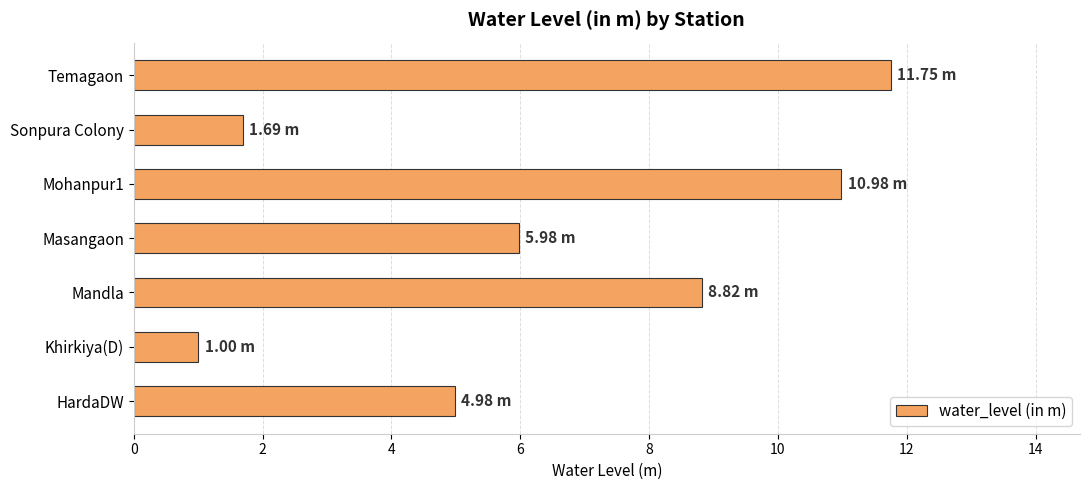

What is the difference between the values at Sonpura Colony and Khirkiya(D)?

0.7